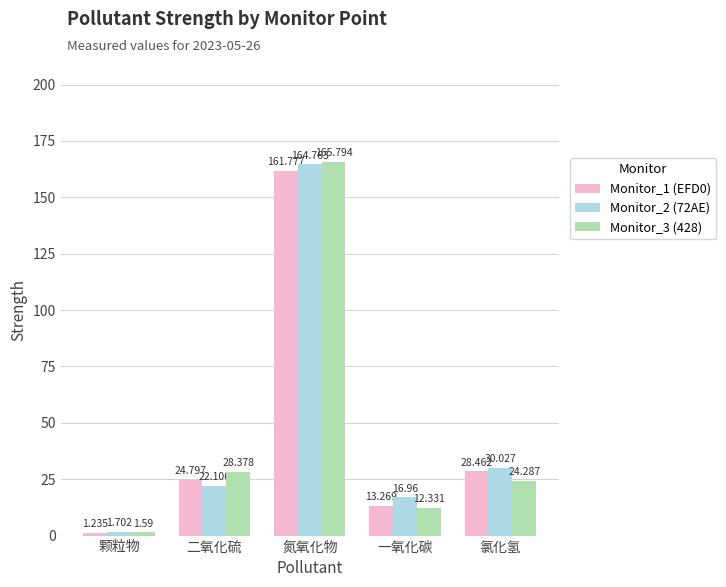

How many bars are there in each group?

3